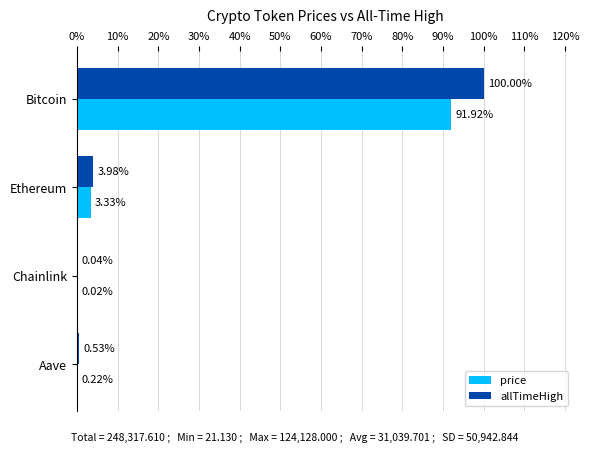

What are all the series names shown in the legend?

price, allTimeHigh